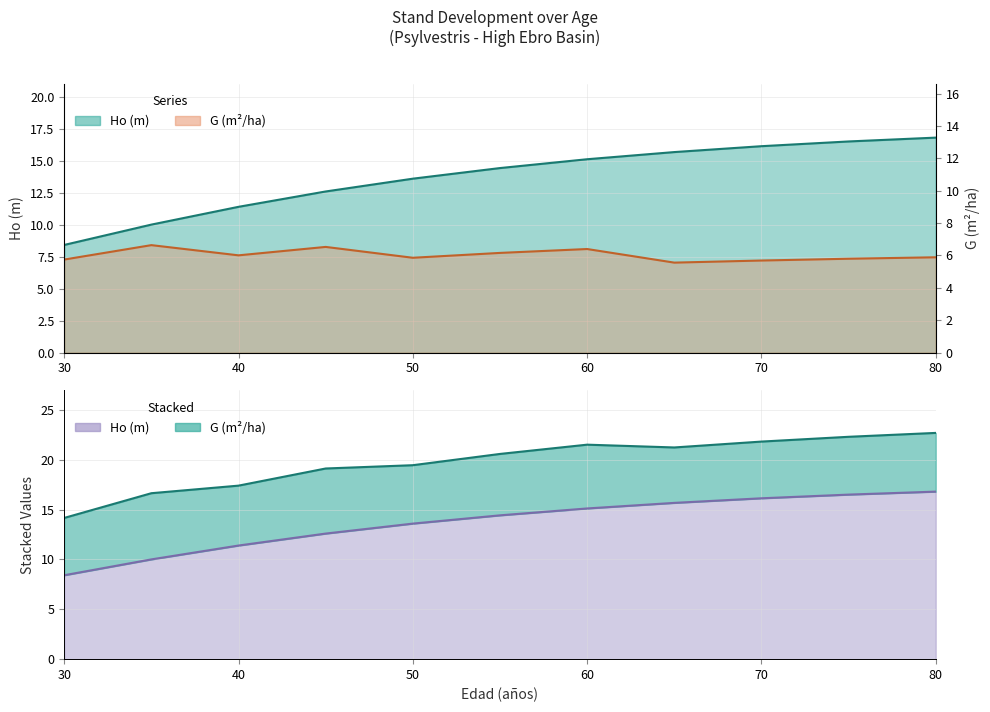

What are all the series names shown in the legend?

Ho (m), G (m2/ha)